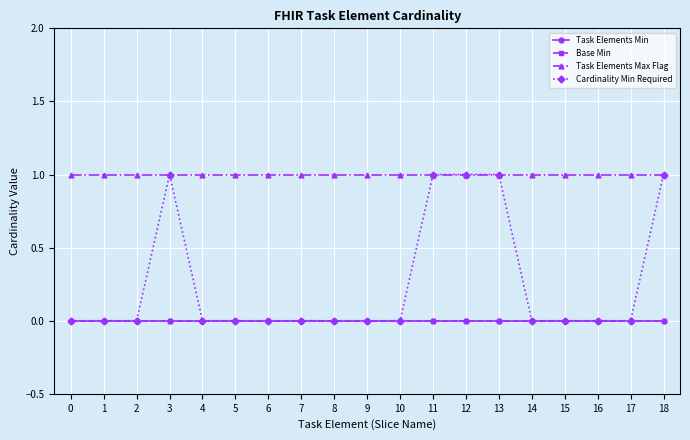

At which category is the sum across all series the highest?

3